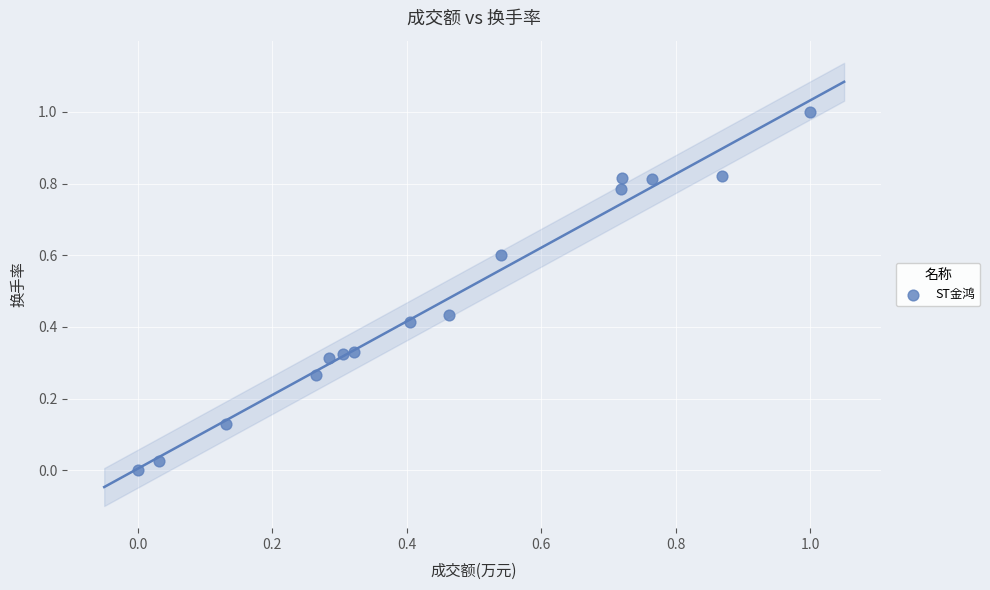

What is the range of Y values (max minus min)?

1.0